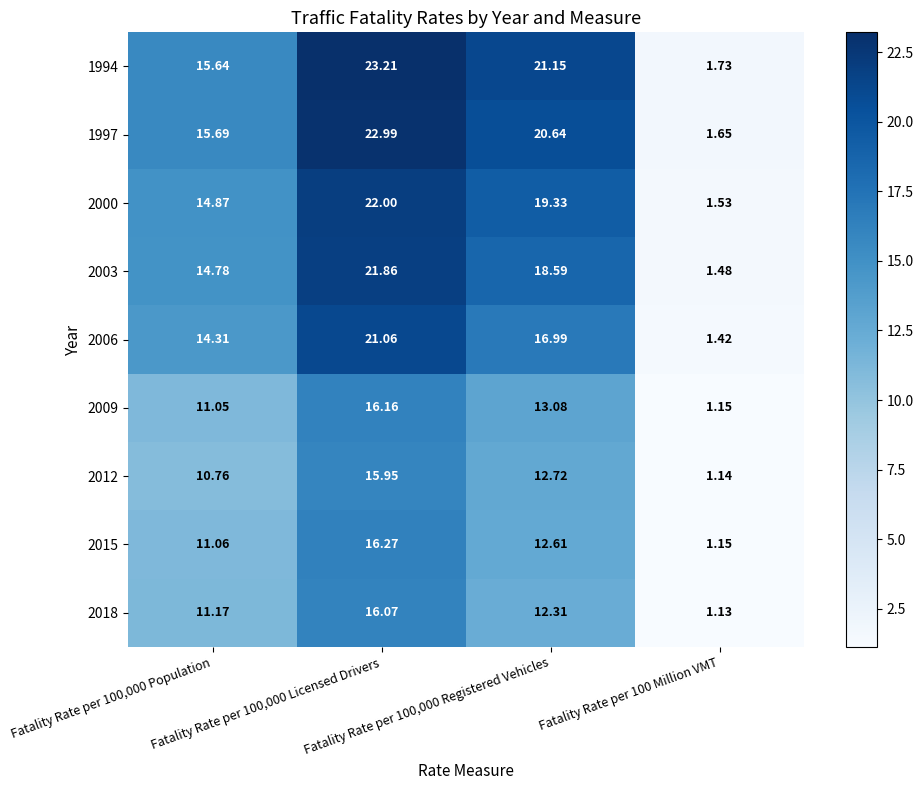

How many distinct data groups are displayed?

9